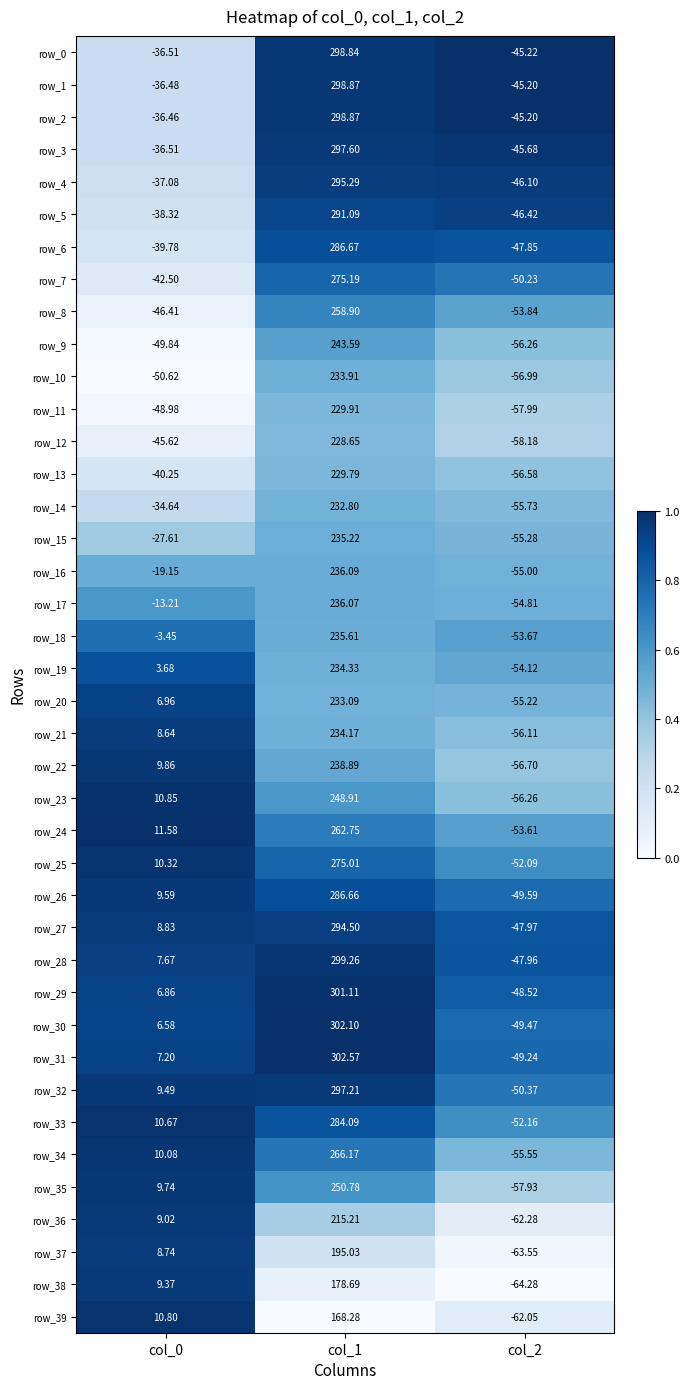

Is the value of row_38 at col_0 greater than the value of row_23 at col_1?

No